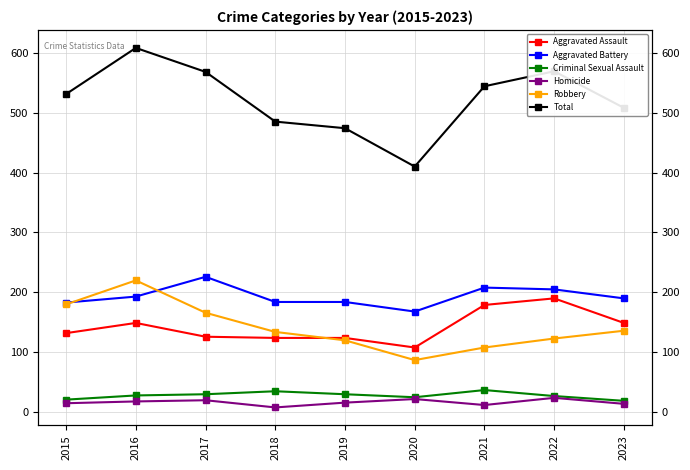

How many distinct data groups are displayed?

6